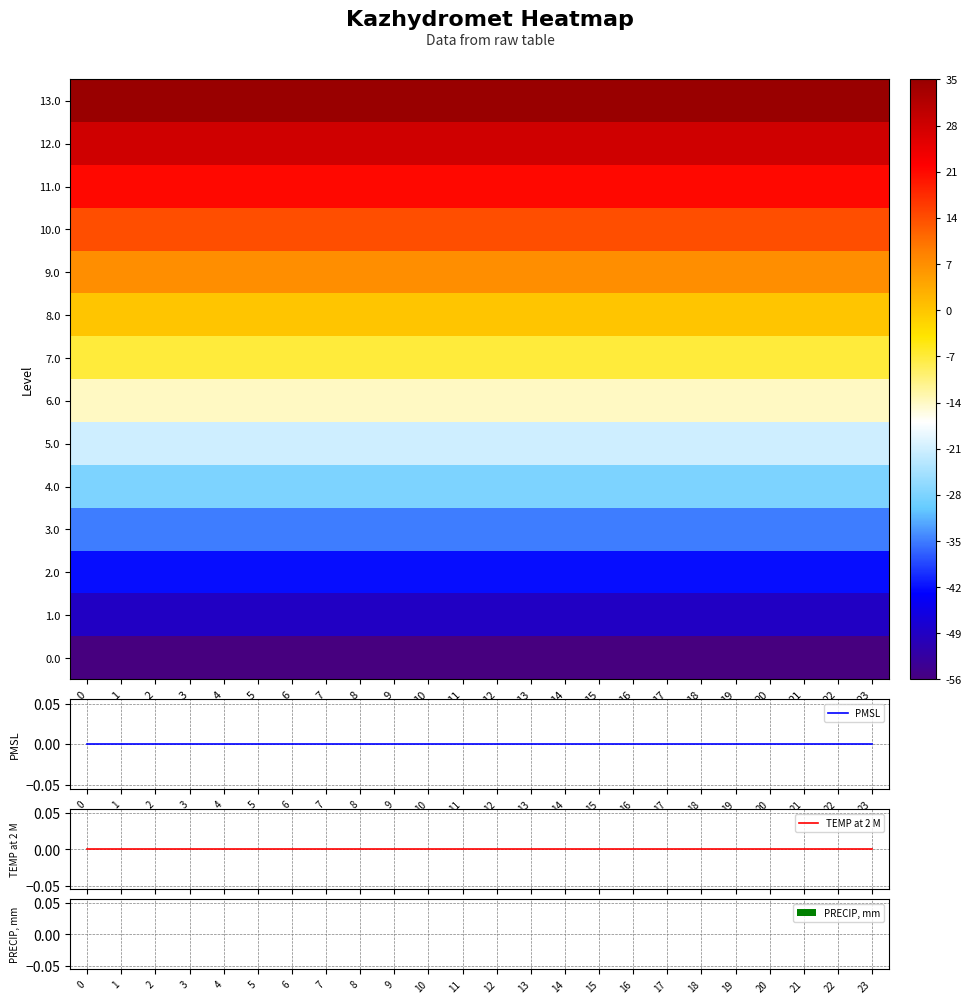

Reading right to left, extract all data points from this chart.

row_0: -56	-56	-56	-56	-56	-56	-56	-56	-56	-56	-56	-56	-56	-56	-56	-56	-56	-56	-56	-56	-56	-56	-56	-56
row_1: -49	-49	-49	-49	-49	-49	-49	-49	-49	-49	-49	-49	-49	-49	-49	-49	-49	-49	-49	-49	-49	-49	-49	-49
row_2: -42	-42	-42	-42	-42	-42	-42	-42	-42	-42	-42	-42	-42	-42	-42	-42	-42	-42	-42	-42	-42	-42	-42	-42
row_3: -35	-35	-35	-35	-35	-35	-35	-35	-35	-35	-35	-35	-35	-35	-35	-35	-35	-35	-35	-35	-35	-35	-35	-35
row_4: -28	-28	-28	-28	-28	-28	-28	-28	-28	-28	-28	-28	-28	-28	-28	-28	-28	-28	-28	-28	-28	-28	-28	-28
row_5: -21	-21	-21	-21	-21	-21	-21	-21	-21	-21	-21	-21	-21	-21	-21	-21	-21	-21	-21	-21	-21	-21	-21	-21
row_6: -14	-14	-14	-14	-14	-14	-14	-14	-14	-14	-14	-14	-14	-14	-14	-14	-14	-14	-14	-14	-14	-14	-14	-14
row_7: -7	-7	-7	-7	-7	-7	-7	-7	-7	-7	-7	-7	-7	-7	-7	-7	-7	-7	-7	-7	-7	-7	-7	-7
row_8: 0	0	0	0	0	0	0	0	0	0	0	0	0	0	0	0	0	0	0	0	0	0	0	0
row_9: 7	7	7	7	7	7	7	7	7	7	7	7	7	7	7	7	7	7	7	7	7	7	7	7
row_10: 14	14	14	14	14	14	14	14	14	14	14	14	14	14	14	14	14	14	14	14	14	14	14	14
row_11: 21	21	21	21	21	21	21	21	21	21	21	21	21	21	21	21	21	21	21	21	21	21	21	21
row_12: 28	28	28	28	28	28	28	28	28	28	28	28	28	28	28	28	28	28	28	28	28	28	28	28
row_13: 35	35	35	35	35	35	35	35	35	35	35	35	35	35	35	35	35	35	35	35	35	35	35	35
PMSL: 0	0	0	0	0	0	0	0	0	0	0	0	0	0	0	0	0	0	0	0	0	0	0	0
TEMP at 2 M: 0	0	0	0	0	0	0	0	0	0	0	0	0	0	0	0	0	0	0	0	0	0	0	0
PRECIP, mm: 0	0	0	0	0	0	0	0	0	0	0	0	0	0	0	0	0	0	0	0	0	0	0	0